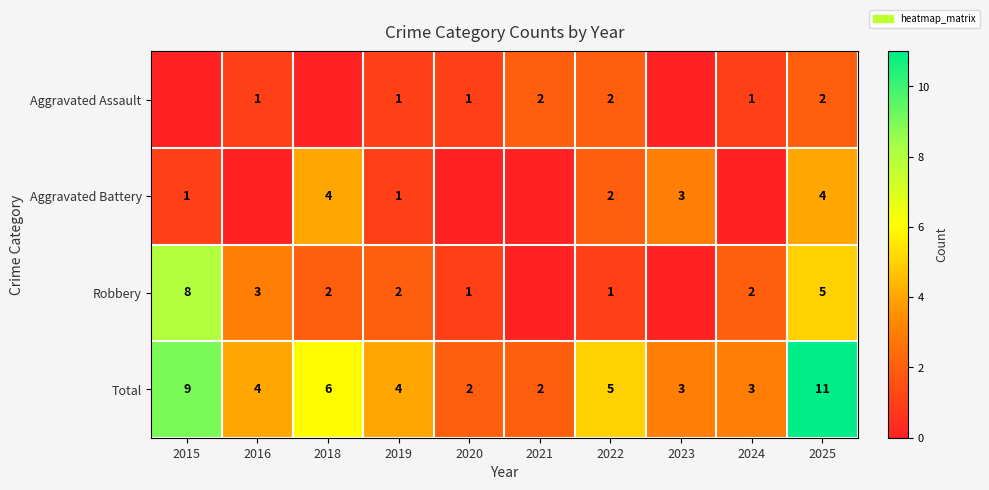

What value does the Total series have at 2023?

3